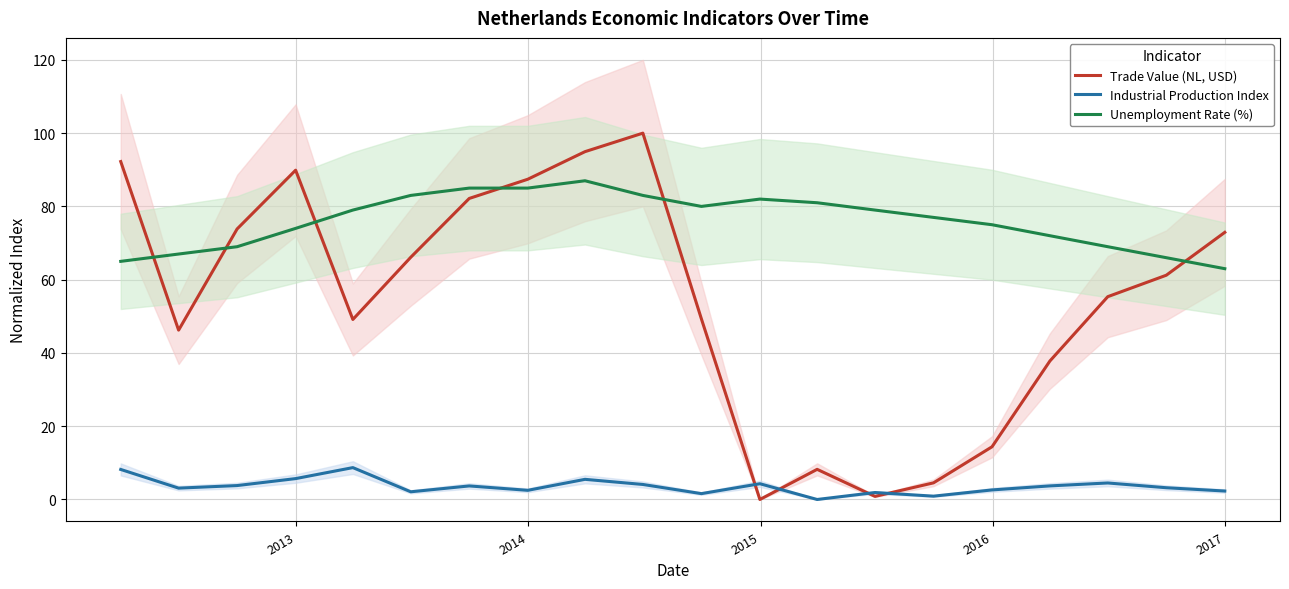

How many lines are shown in the chart?

3